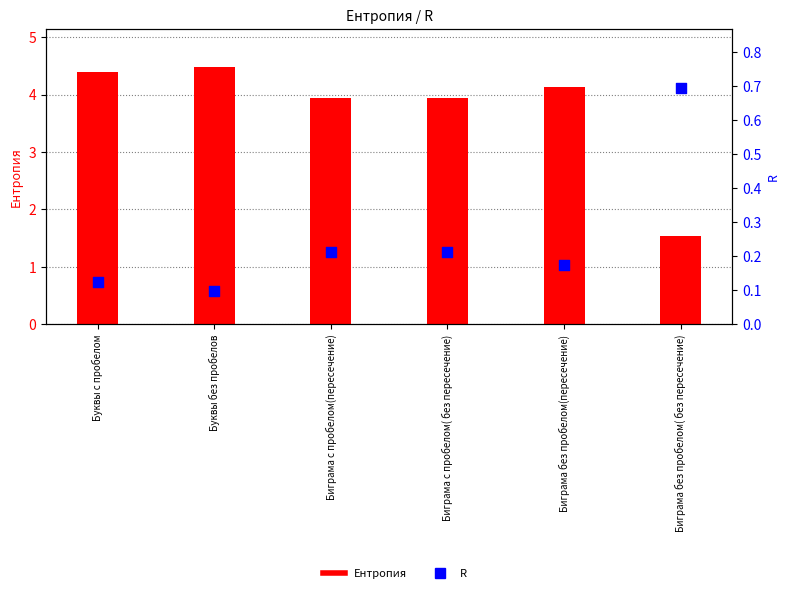

Which series has the widest spread of Y values?

Ентропия